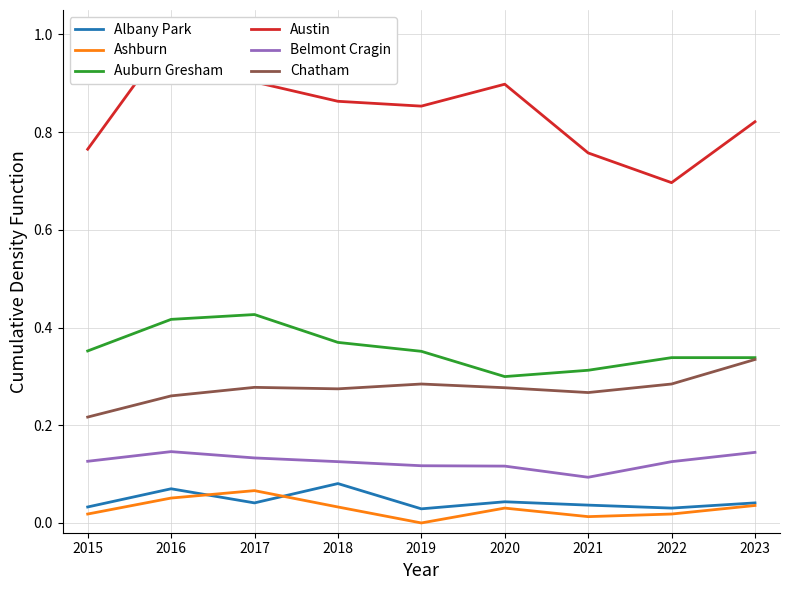

The Belmont Cragin series shows 0.0 at 2015. True or false?

False